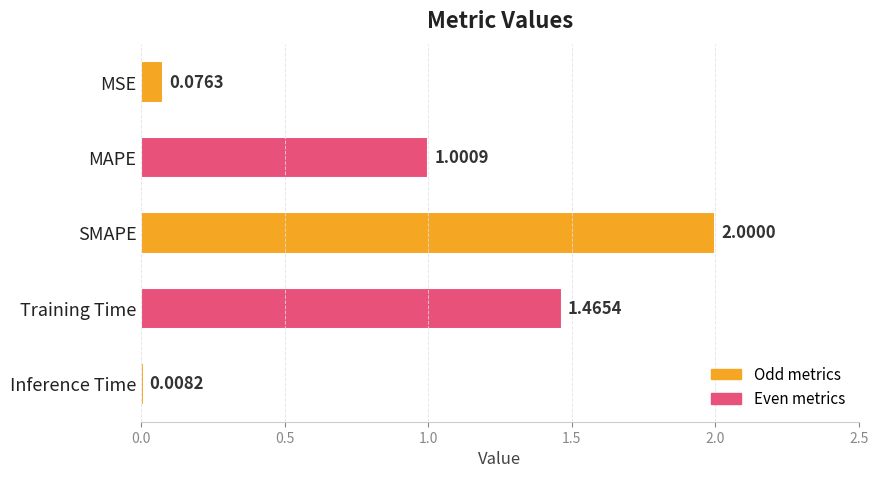

Are the bars horizontal?

Yes